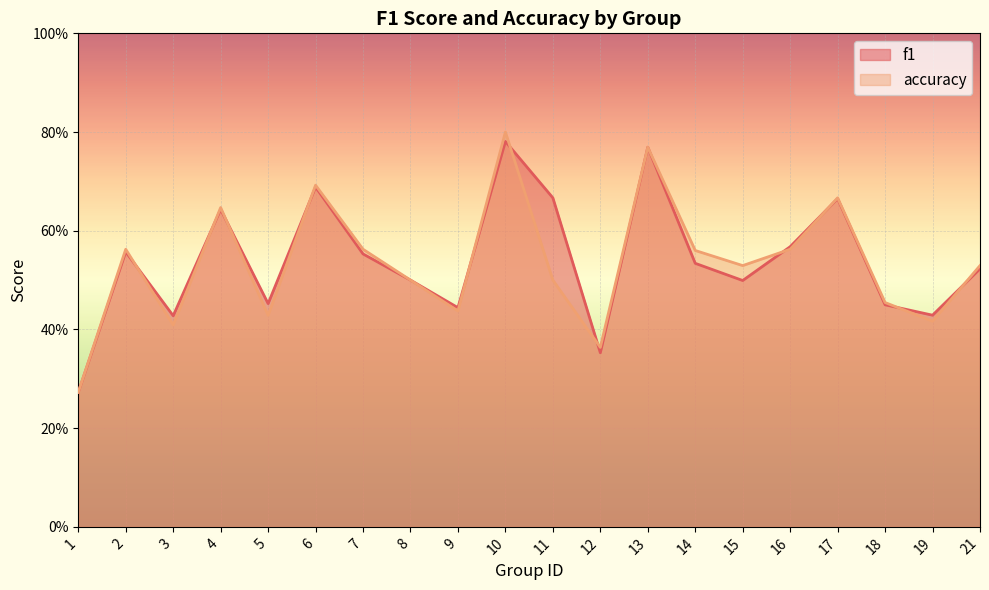

What are all the series names shown in the legend?

f1, accuracy